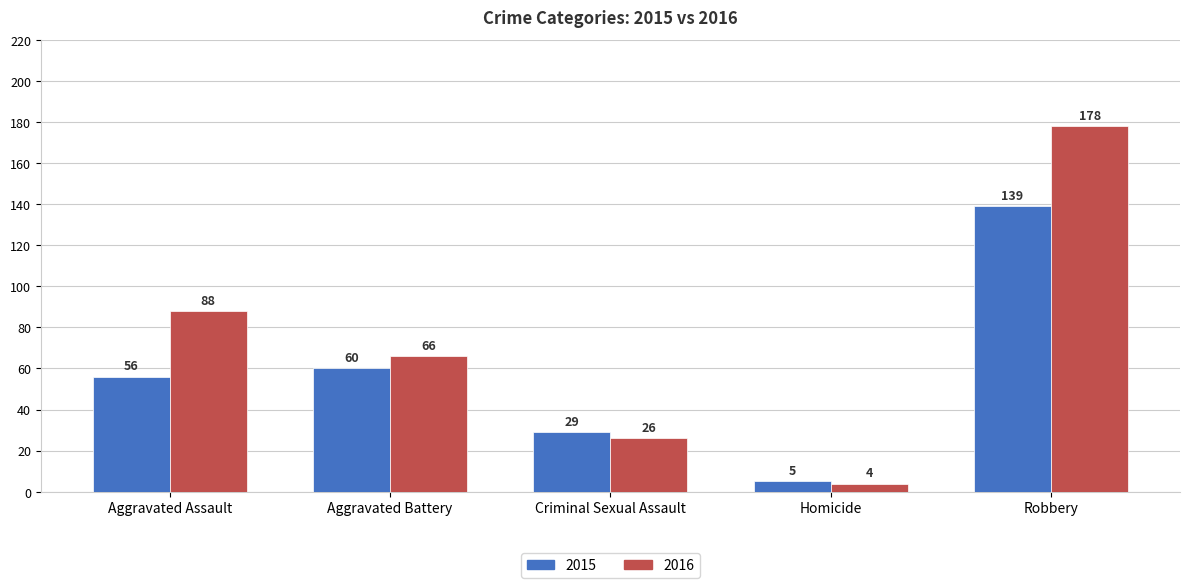

At which category is the sum across all series the highest?

Robbery